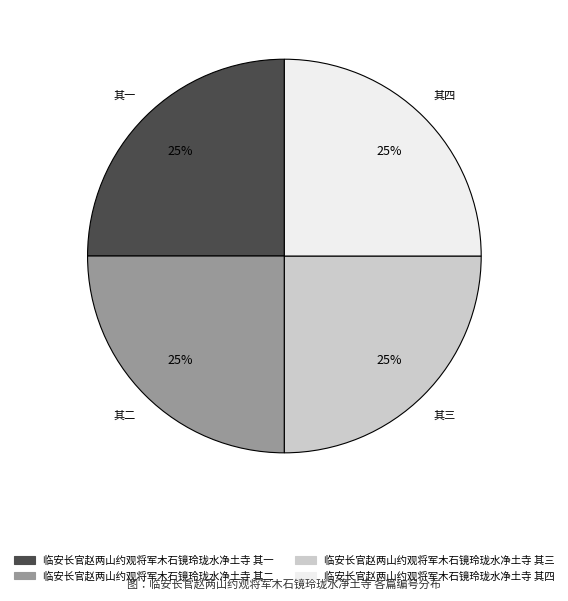

Is there a majority slice in this chart?

No